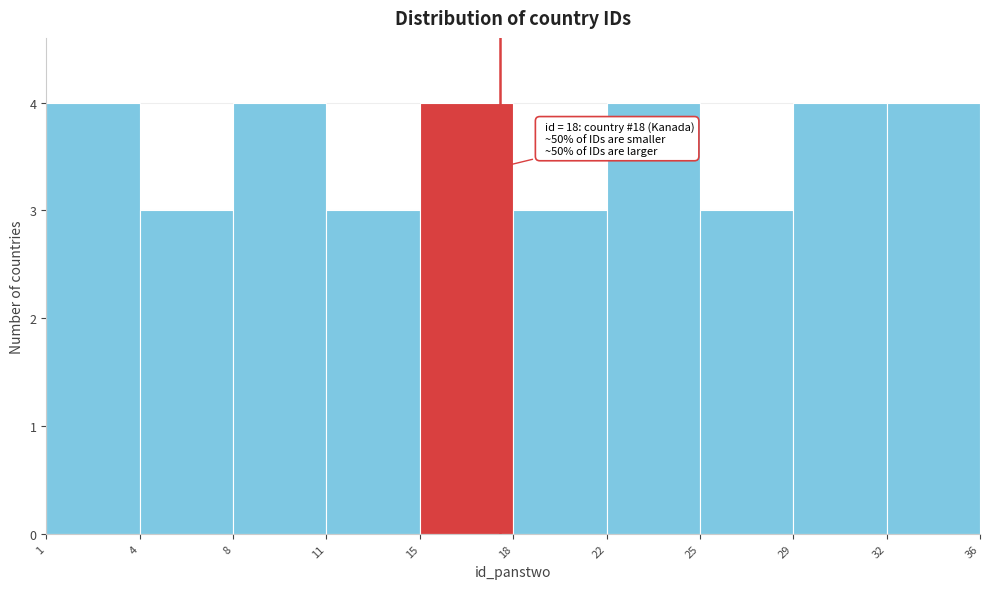

Reading left to right, list all the values displayed in this chart.

1=4	4=3	8=4	11=3	15=4	18=3	22=4	25=3	29=4	32=4